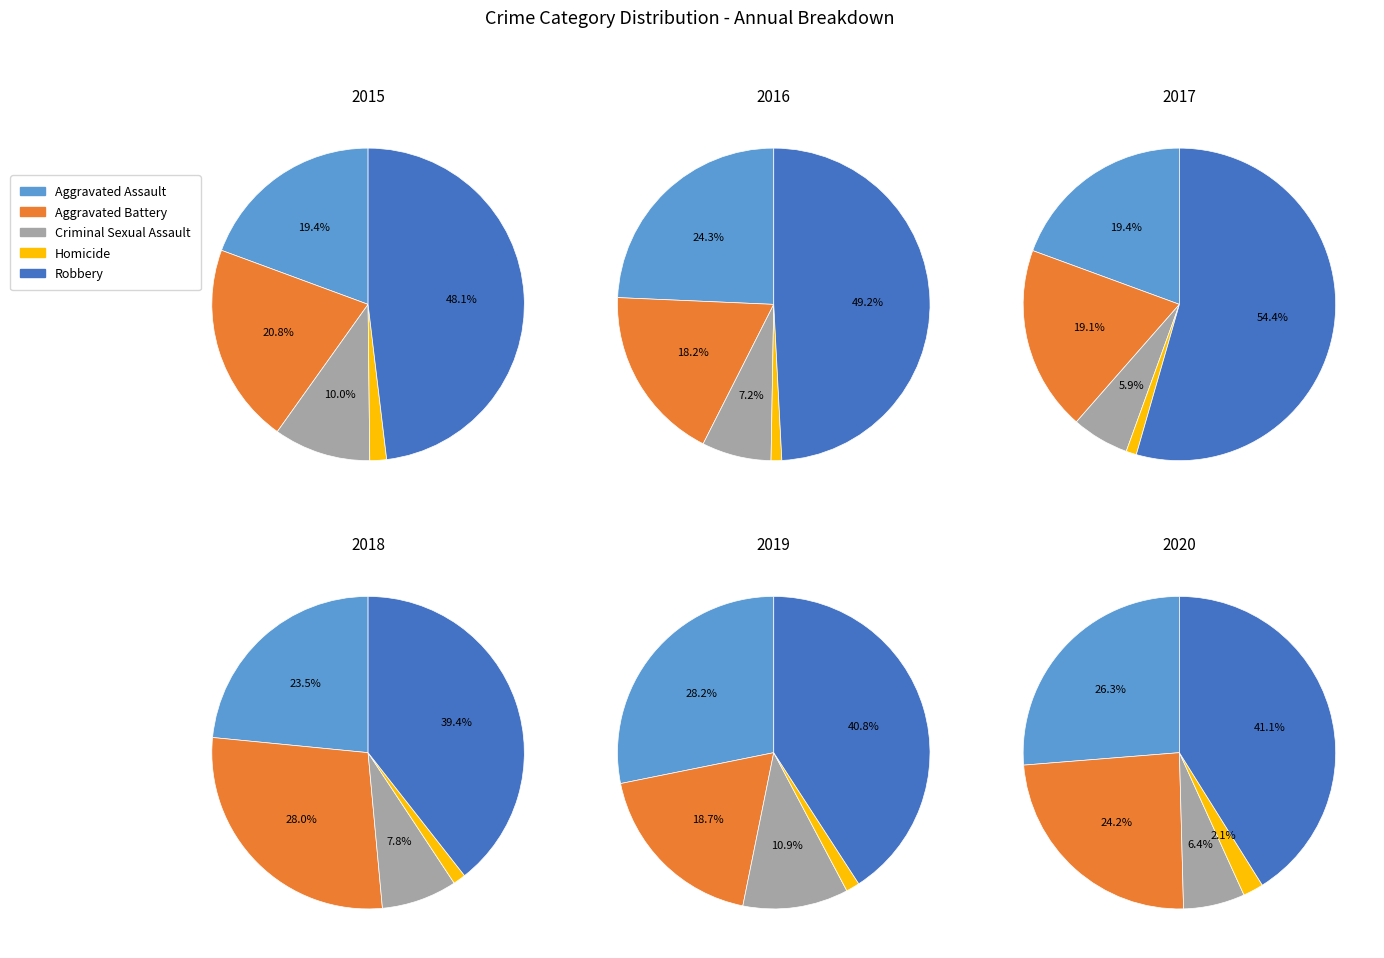

Which category has the biggest portion of the pie?

Robbery